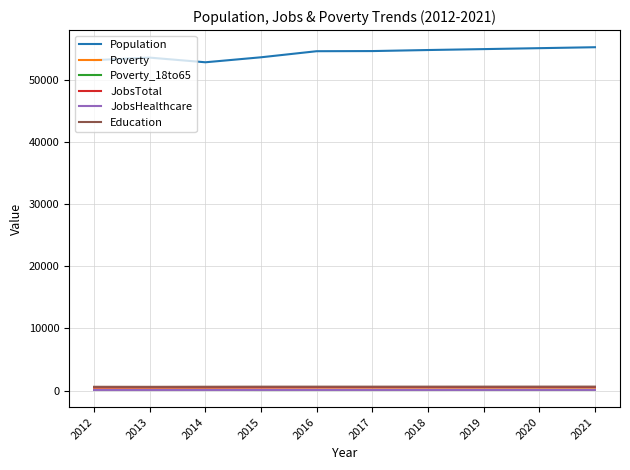

What is the difference between the maximum and second lowest values in the Education series?

29